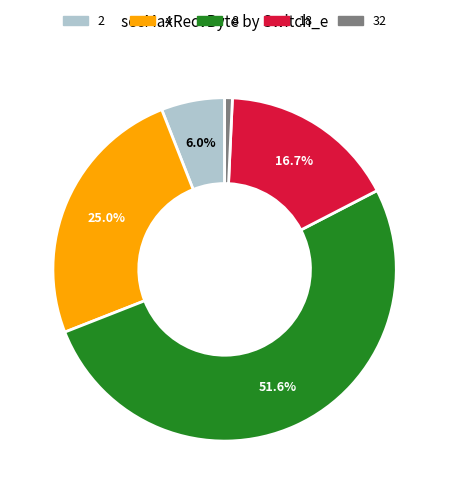

What is the smallest slice in the pie chart?

32